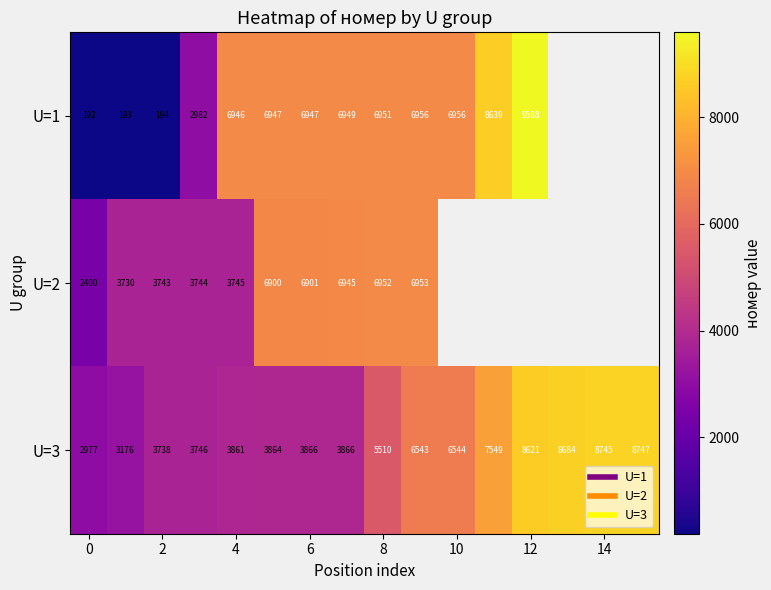

Count the number of data series in this chart.

3